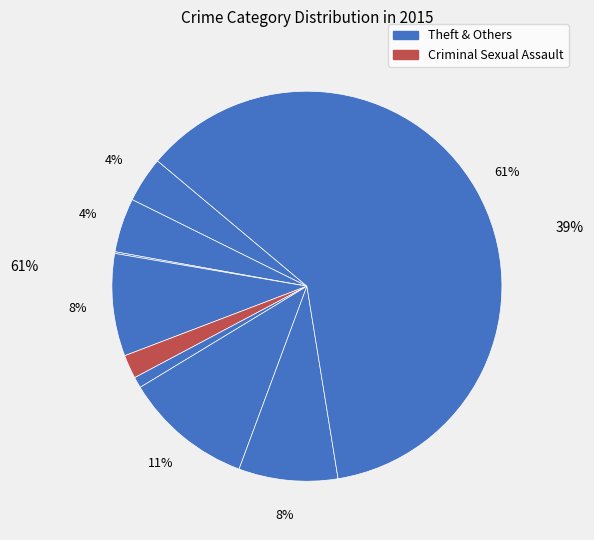

How many slices are in this pie chart?

9